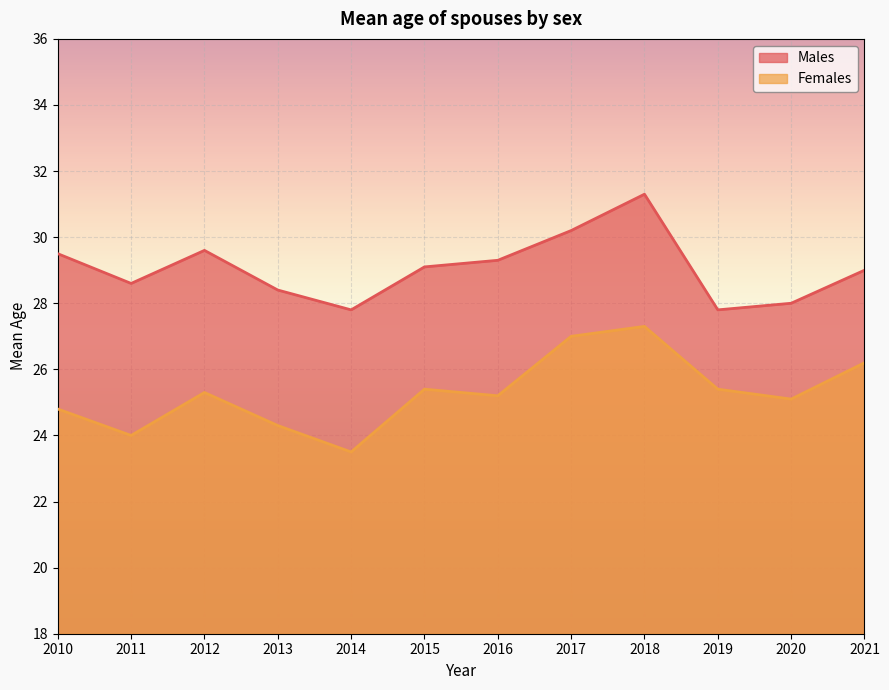

List the series in order of their peak value, lowest first.

Females, Males